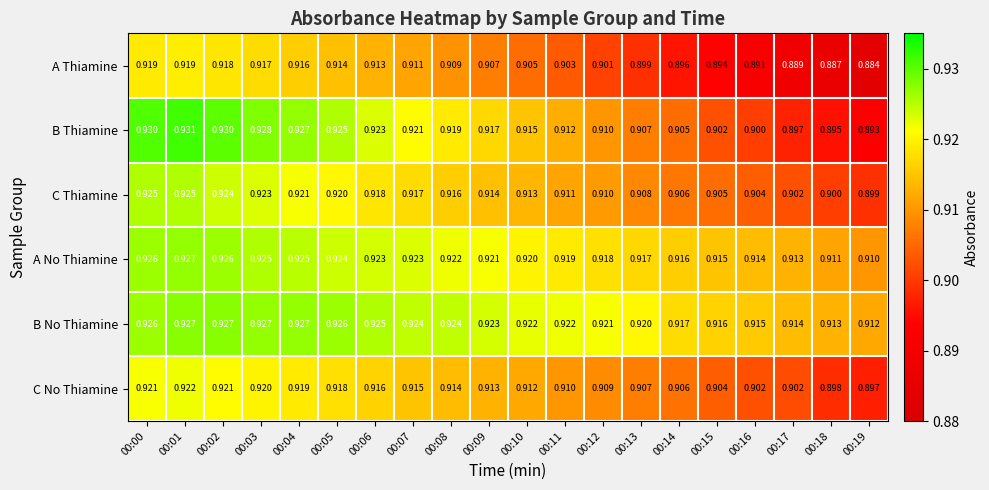

Which category has the highest value across all series?

00:01